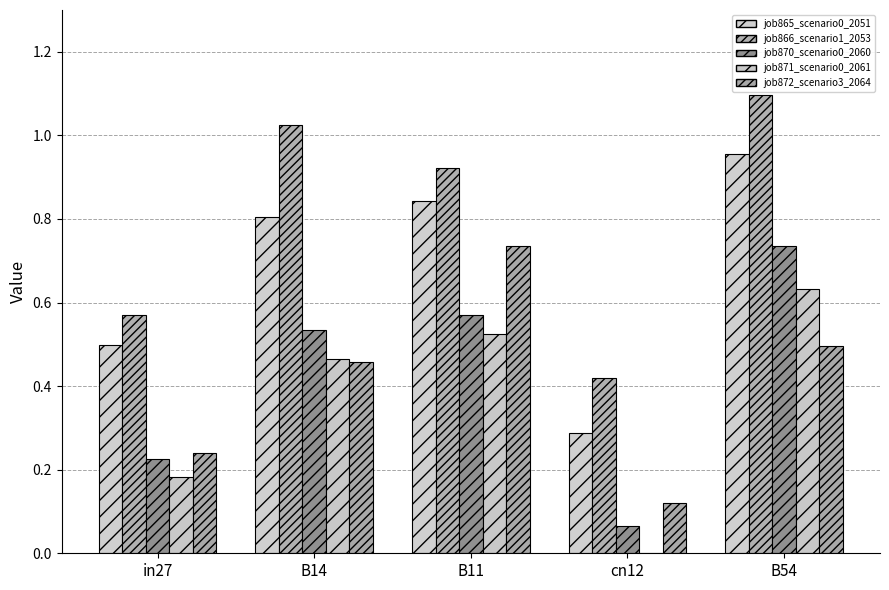

What is the value of the job865_scenario0_2051 bar at the 4th from the left?

0.3